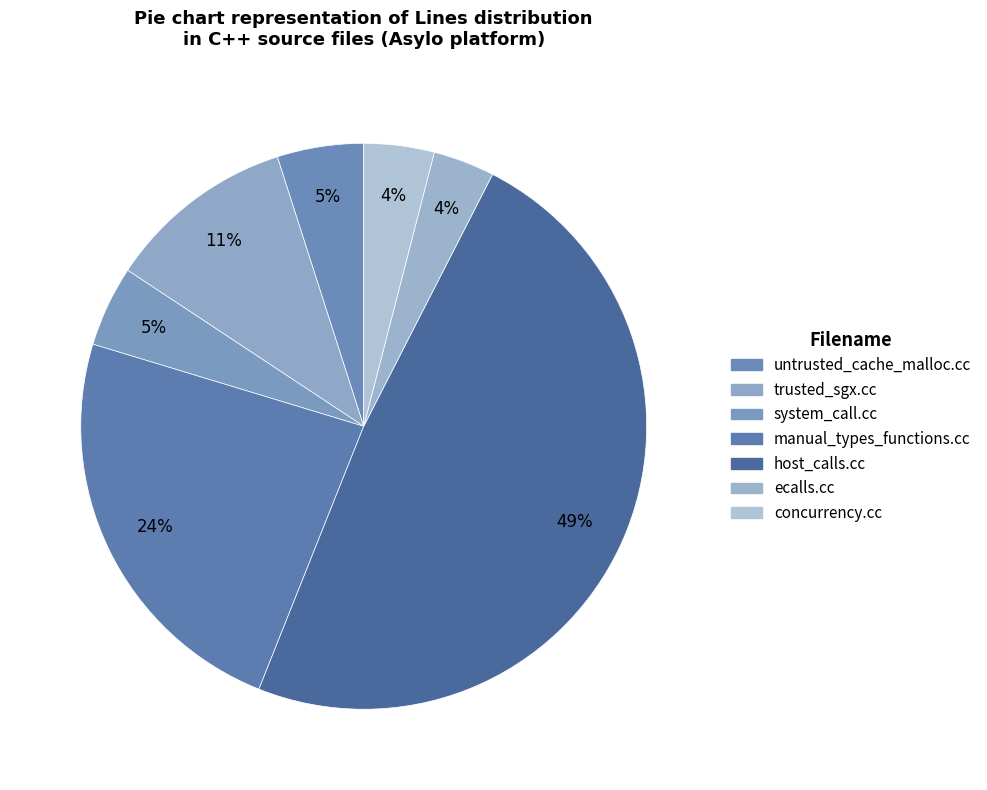

Do host_calls.cc and manual_types_functions.cc together represent more than half of the pie?

Yes